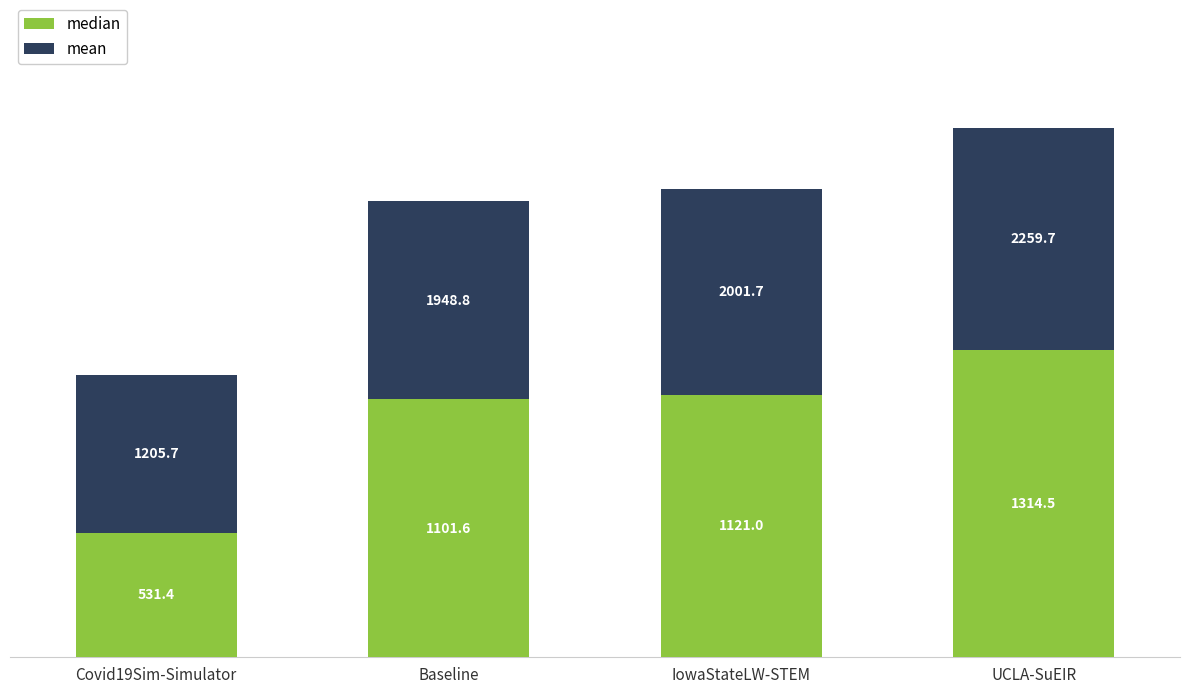

What is the minimum value for median?

531.4